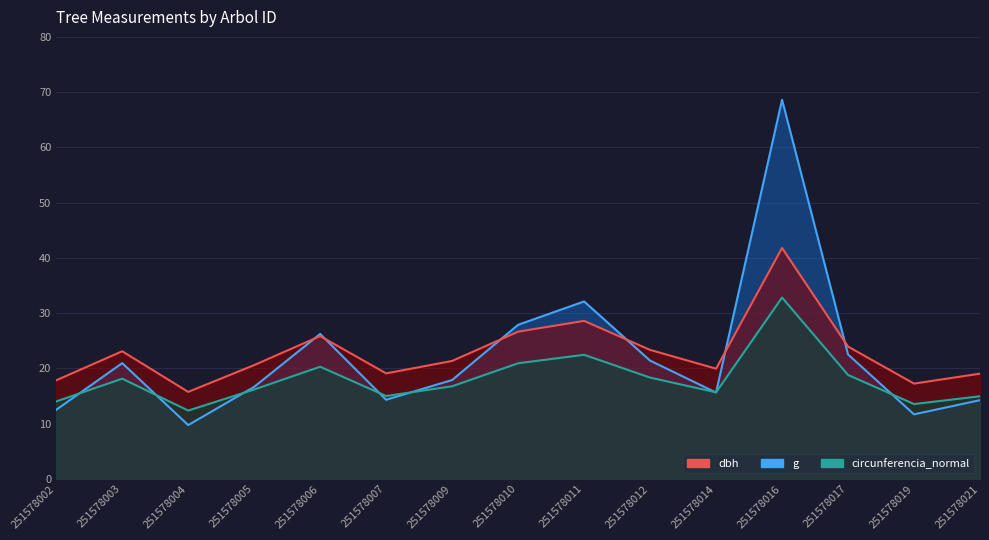

At which category is the sum across all series the highest?

251578016